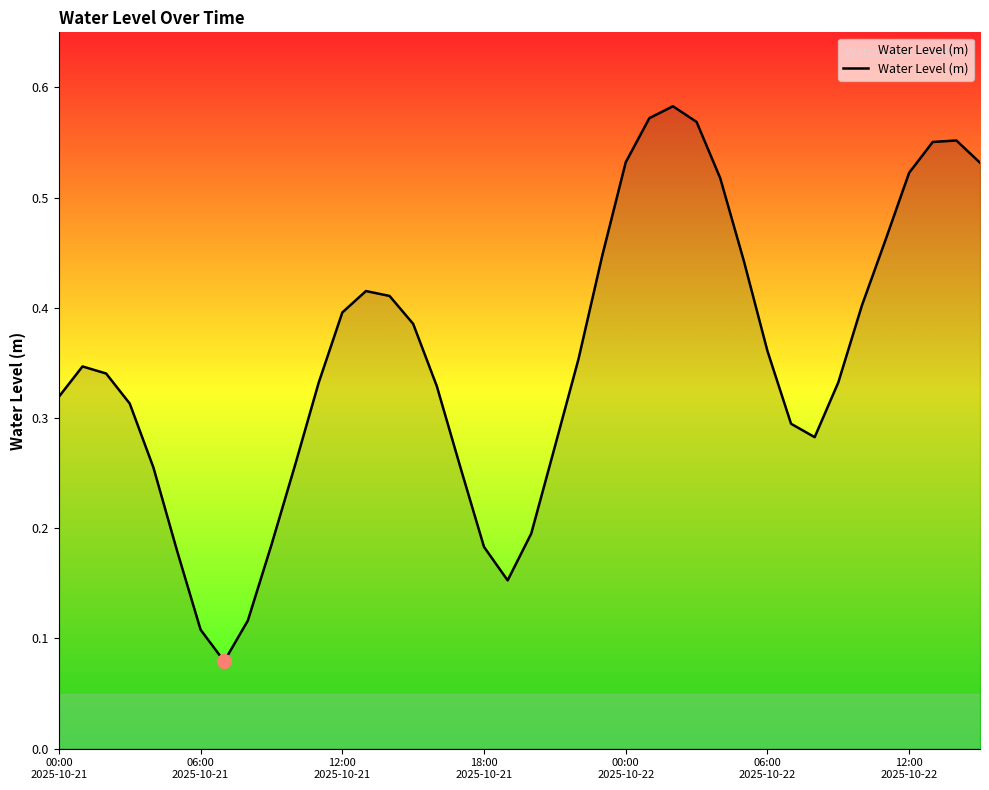

Count the number of data series in this chart.

1